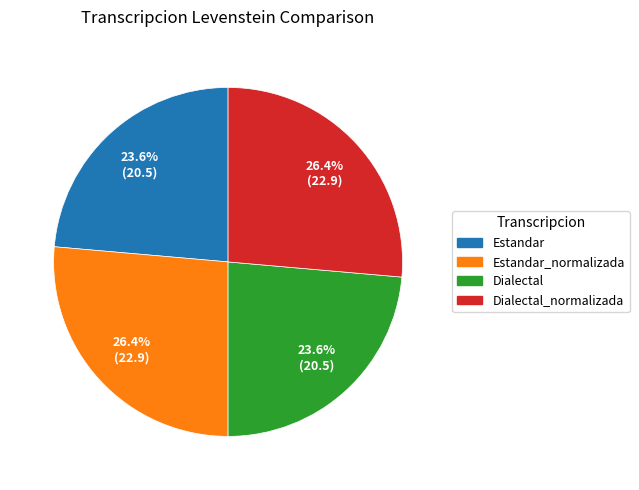

Is there a majority slice in this chart?

No